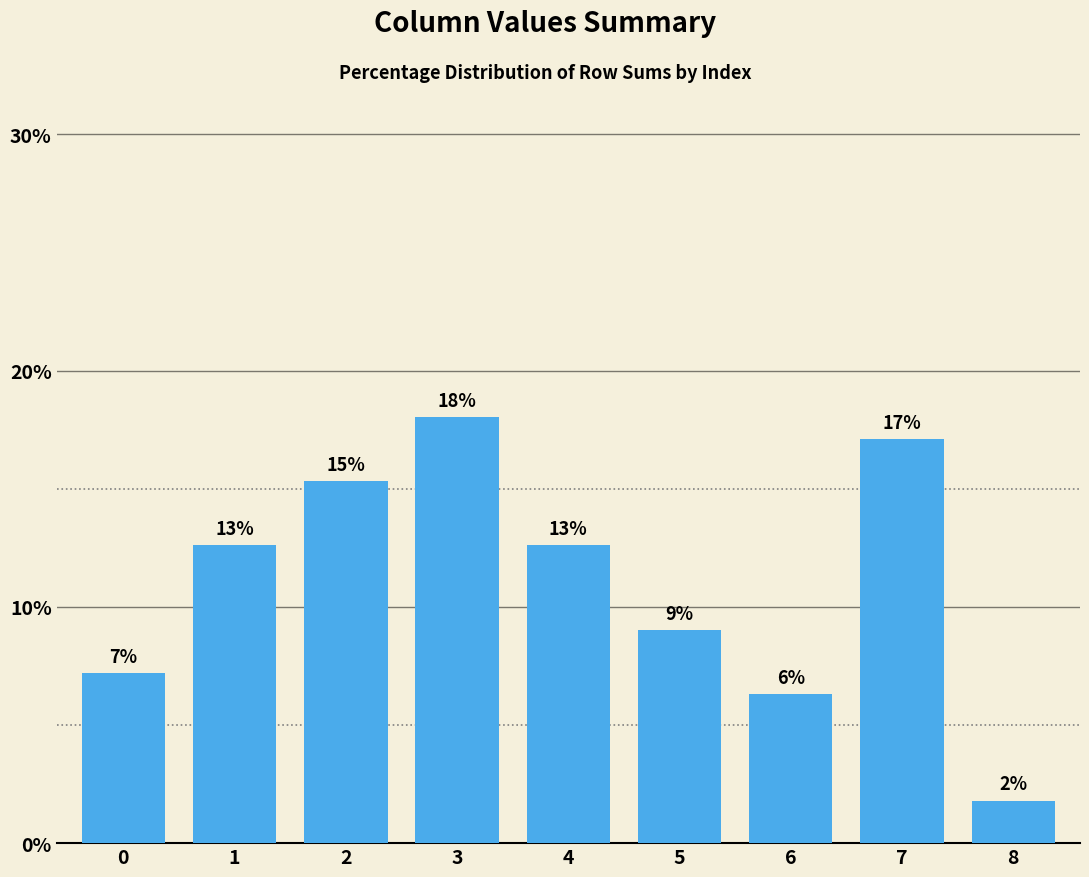

Which has a higher value, 5 or 2?

2